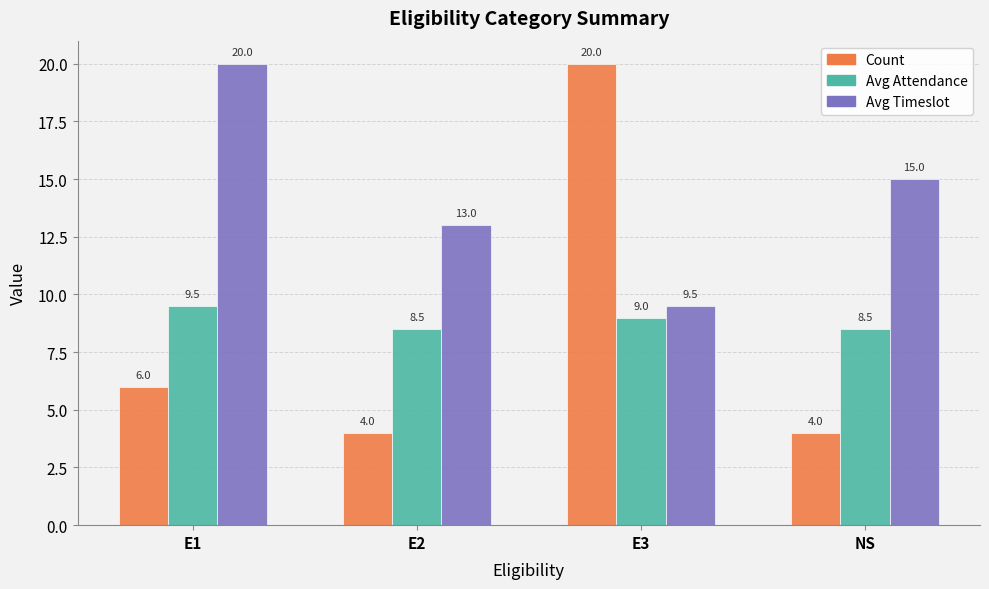

Which series changed the most between E1 and E2?

Avg Timeslot